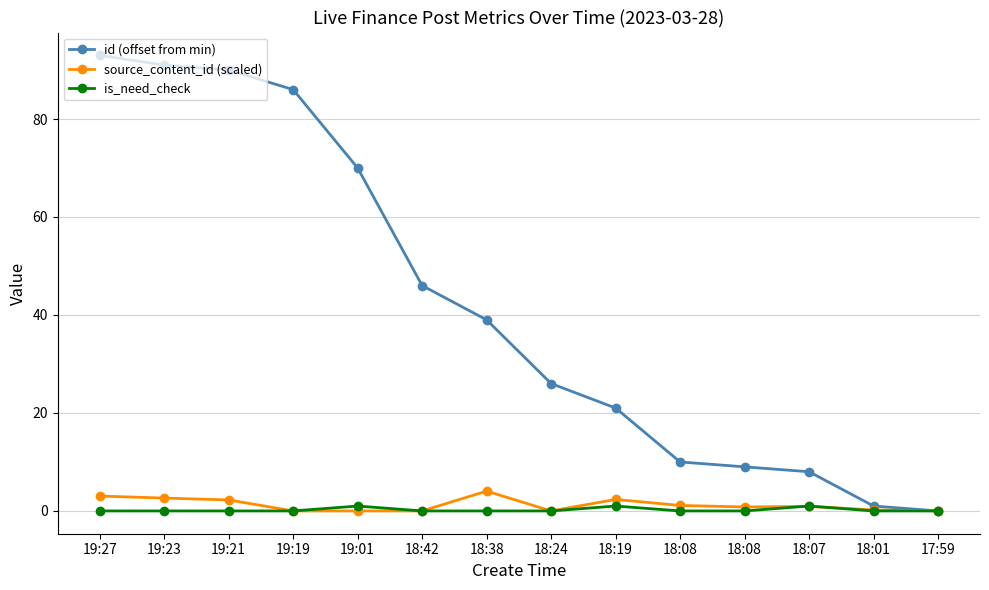

Count the is_need_check values in the range 0 to 1.

14